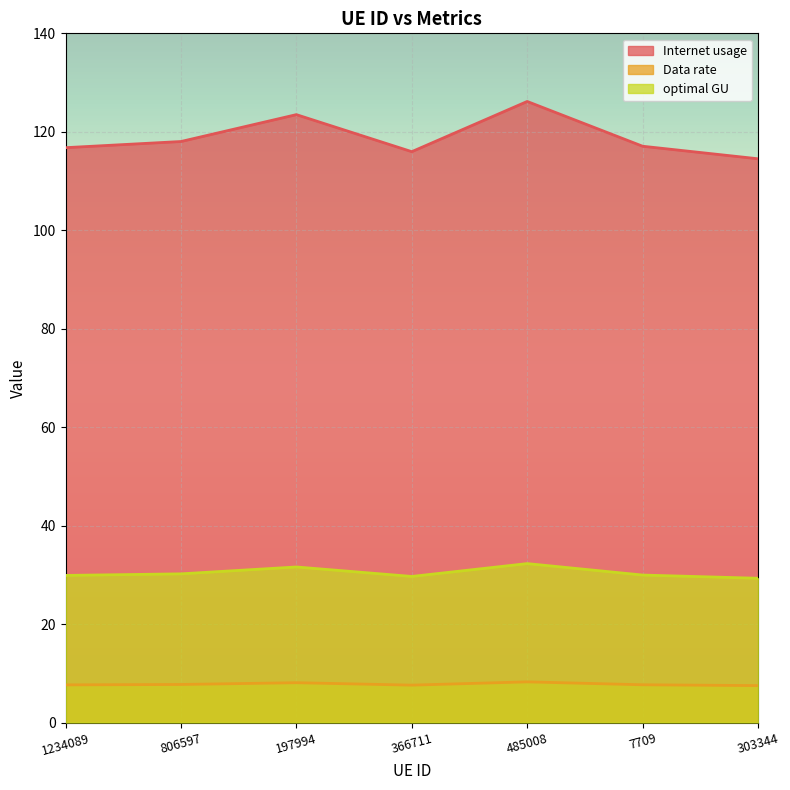

Reading left to right, list all the values displayed in this chart.

Internet usage: 116.8	118.0	123.5	116.0	126.2	117.1	114.5
Data rate: 7.6	7.7	8.1	7.6	8.3	7.7	7.5
optimal GU: 29.9	30.2	31.6	29.7	32.3	30.0	29.3